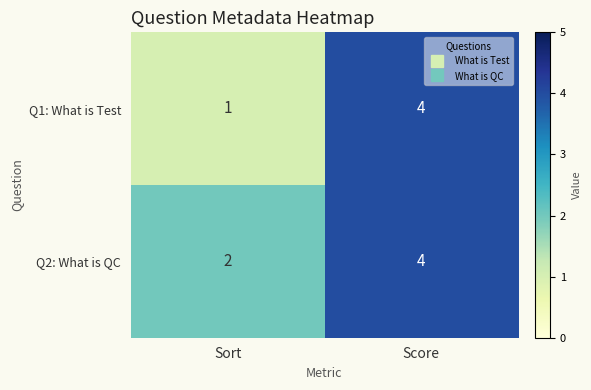

How many distinct data groups are displayed?

2